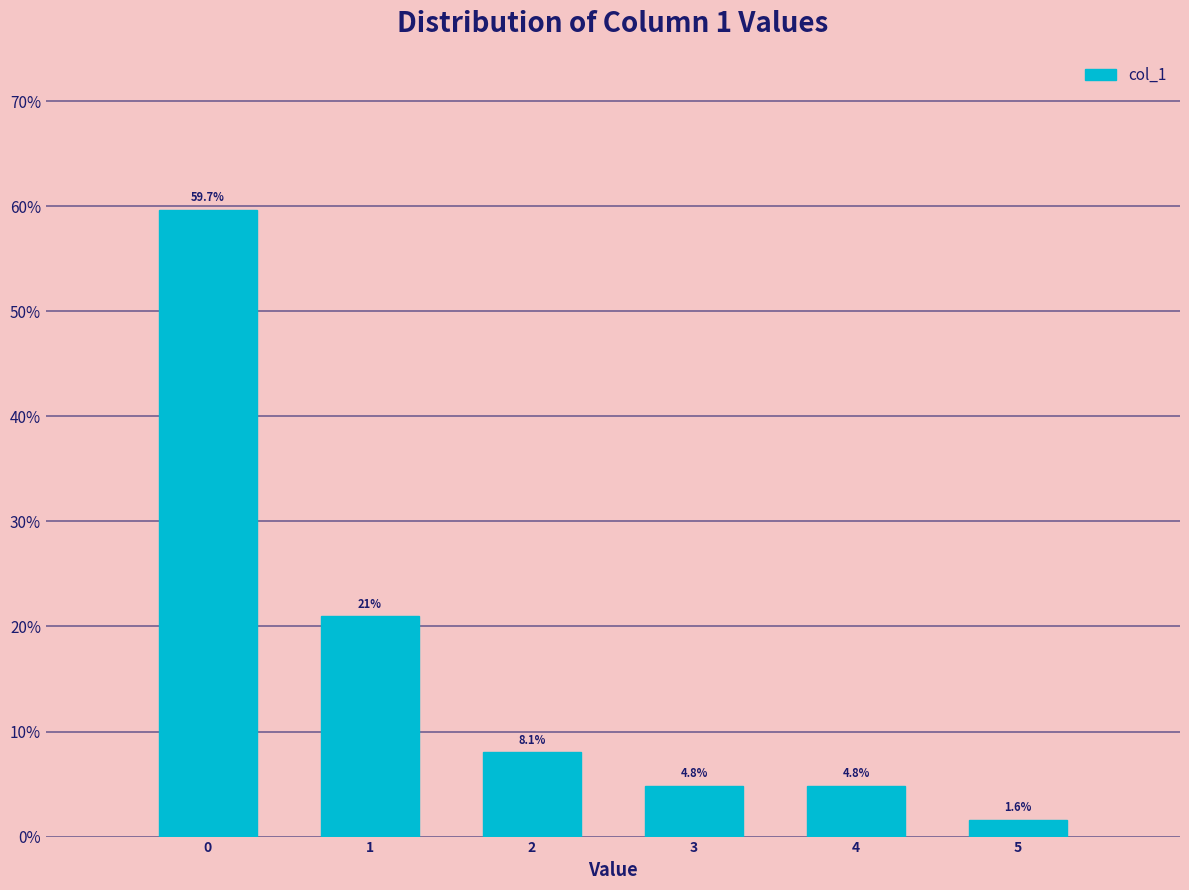

Reading left to right, extract all data points from this chart.

59.7	21.0	8.1	4.8	4.8	1.6